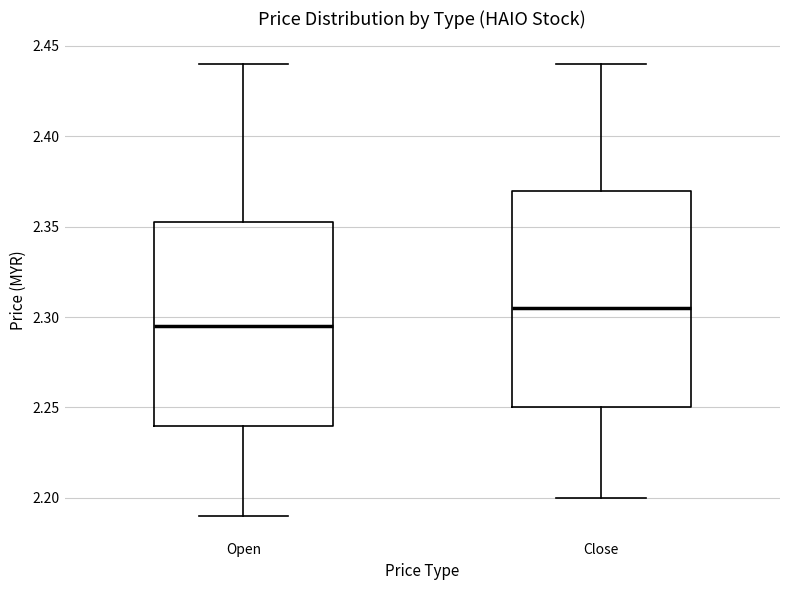

Which box is the tallest, from its lower edge to its upper edge?

Close